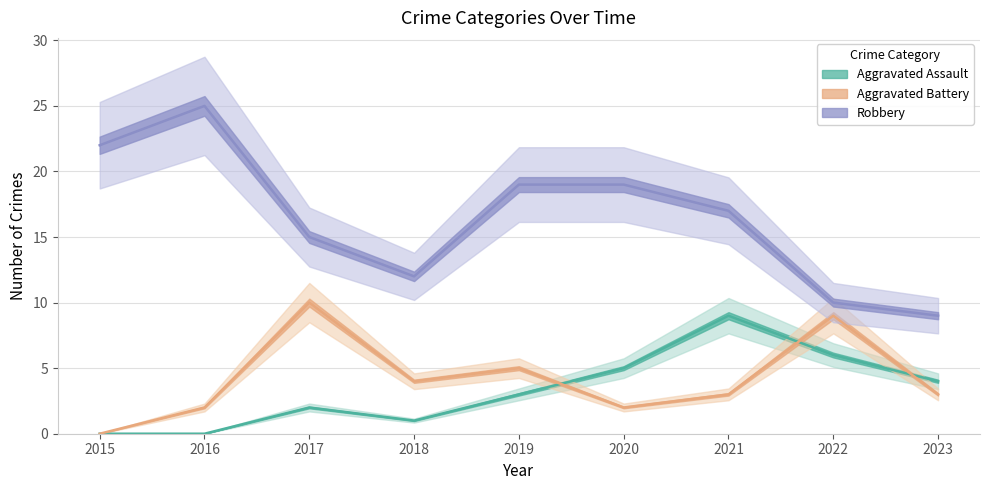

Is this an area chart (filled region under the line)?

No